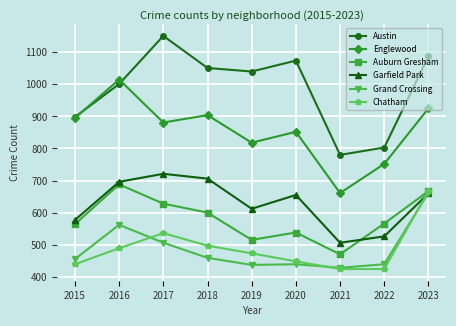

Is it true that Chatham equals 848 at 2019?

False